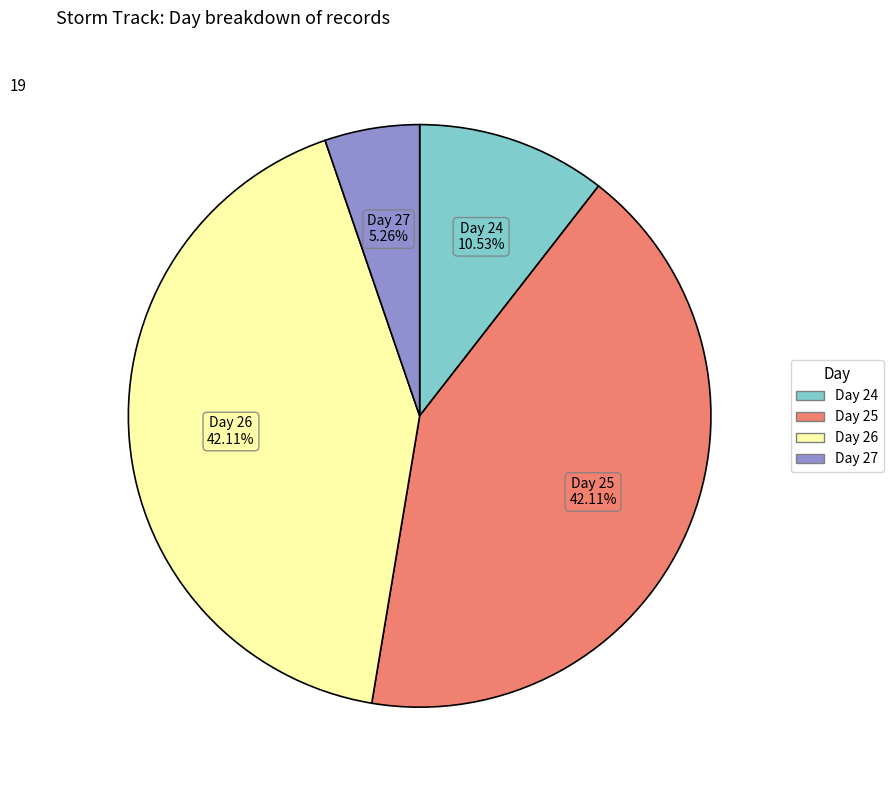

Is there a majority slice in this chart?

No